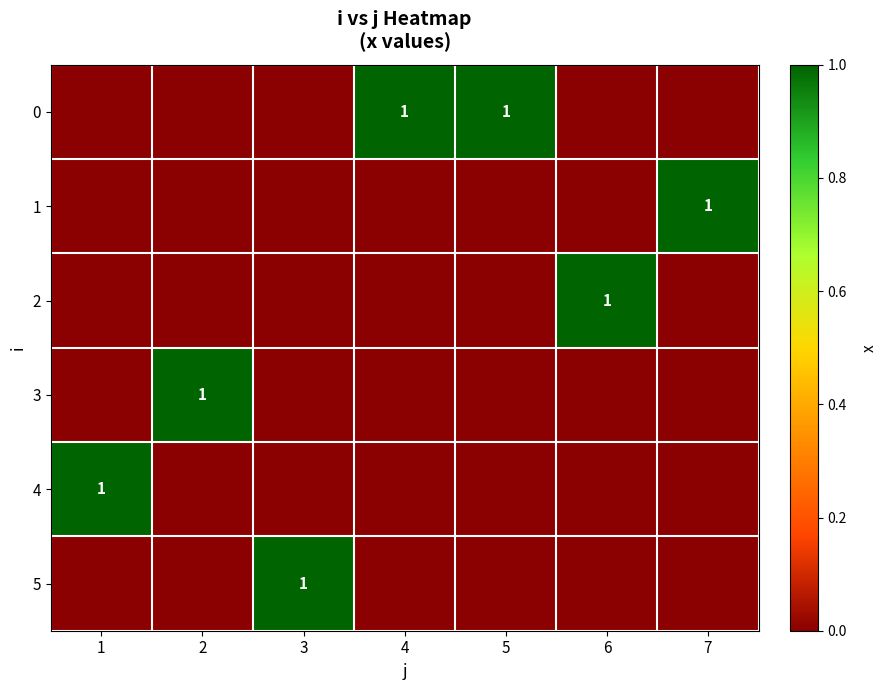

The value of 4 at 1 is 0. True or false?

False